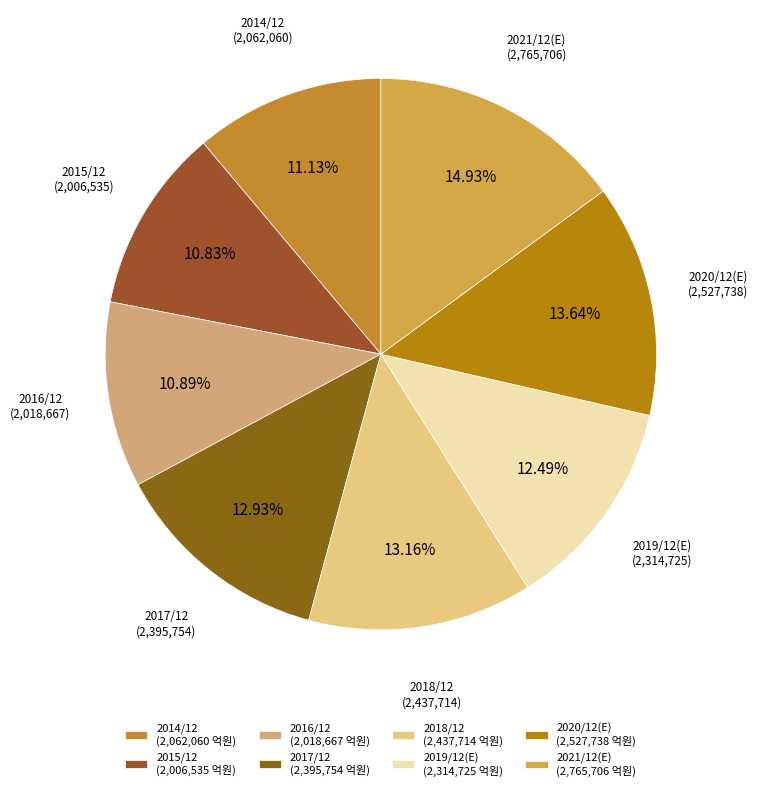

What percentage is the 2019/12(E) slice, to the nearest percent?

12%